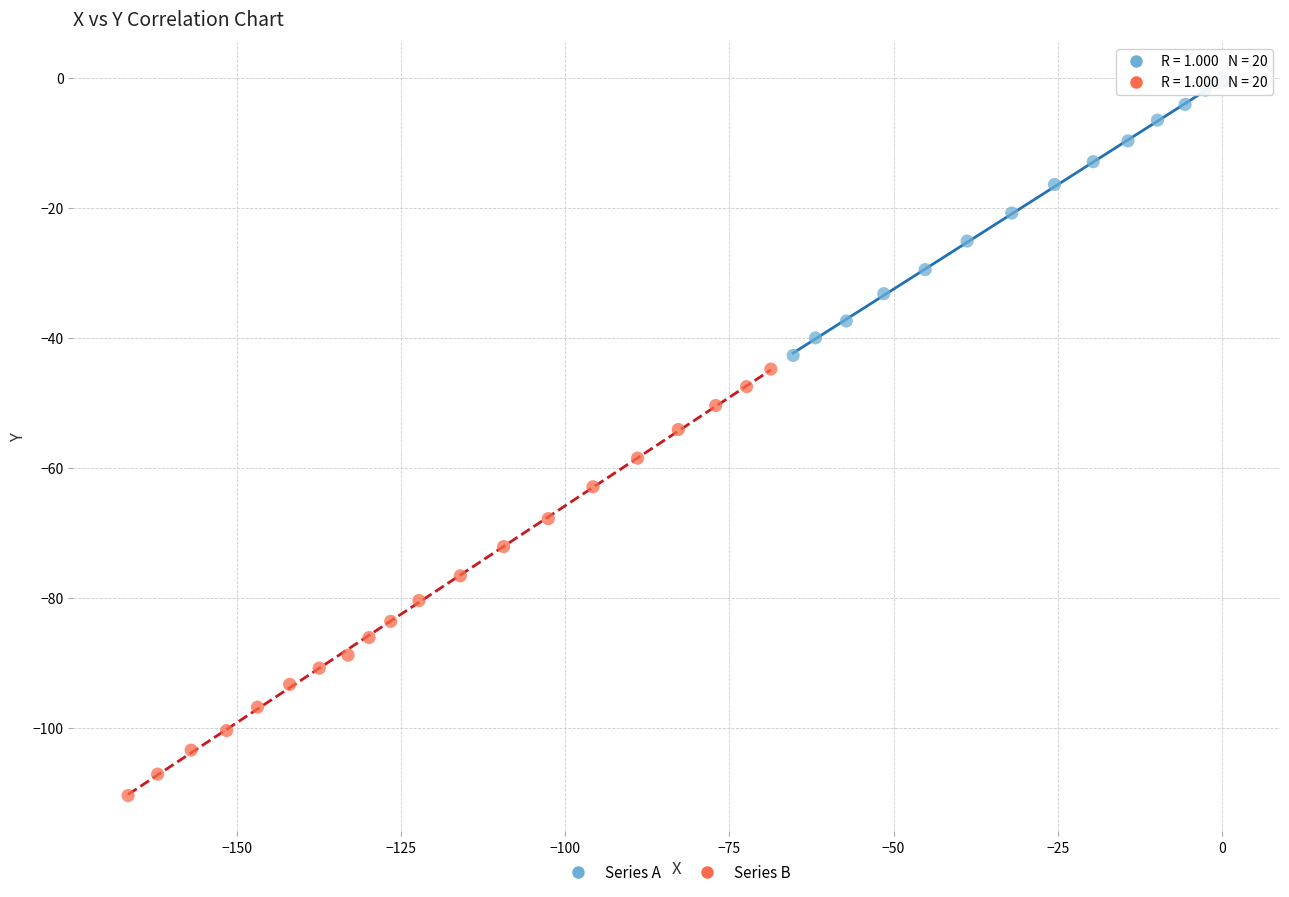

Which series reaches the minimum Y coordinate?

Series B